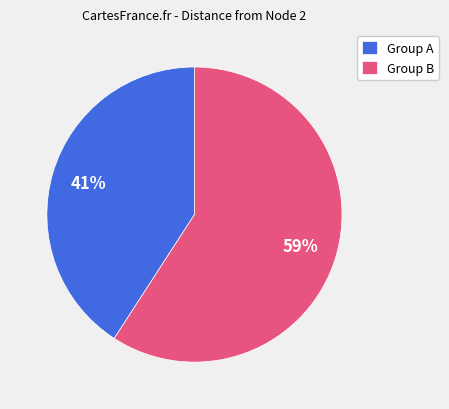

Do Group A and Group B together represent more than half of the pie?

Yes